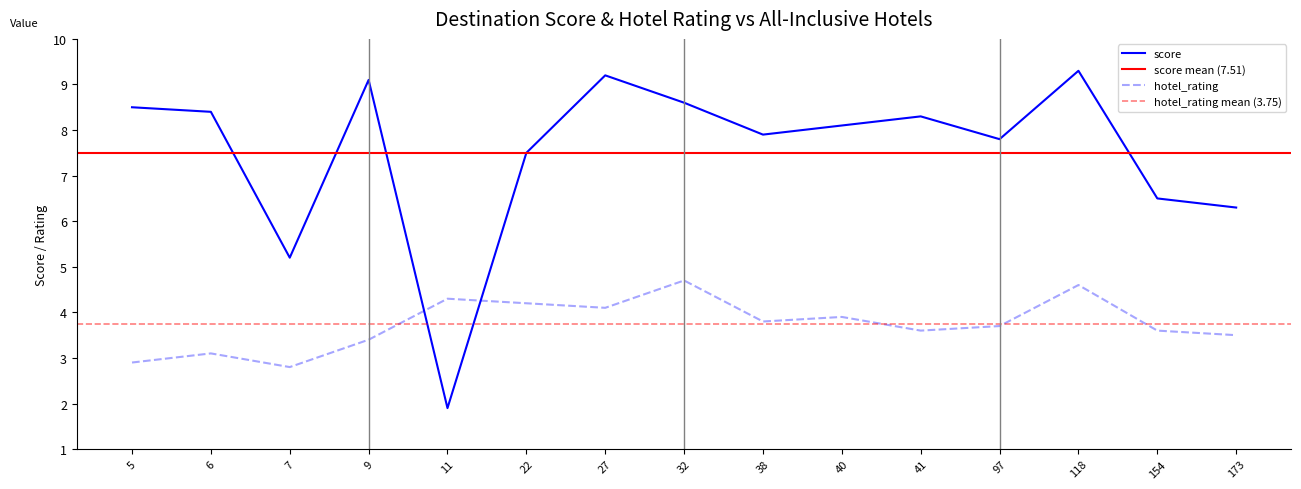

At which label does hotel_rating reach its minimum?

7